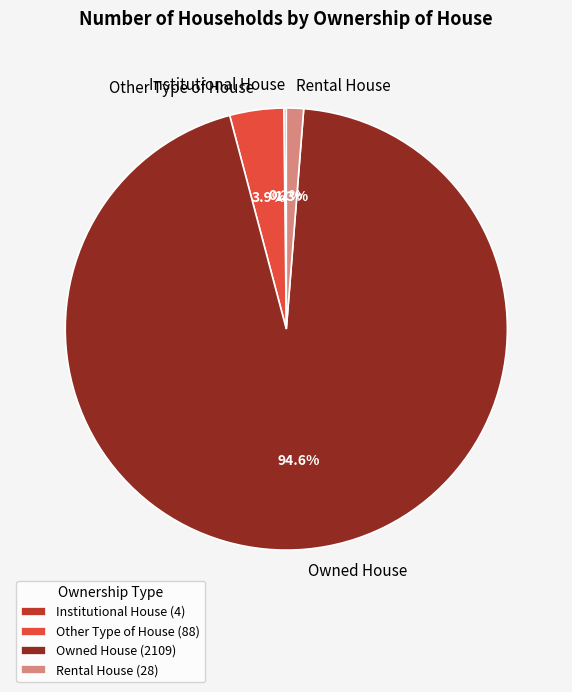

How much of the chart is everything except Rental House?

98.7%